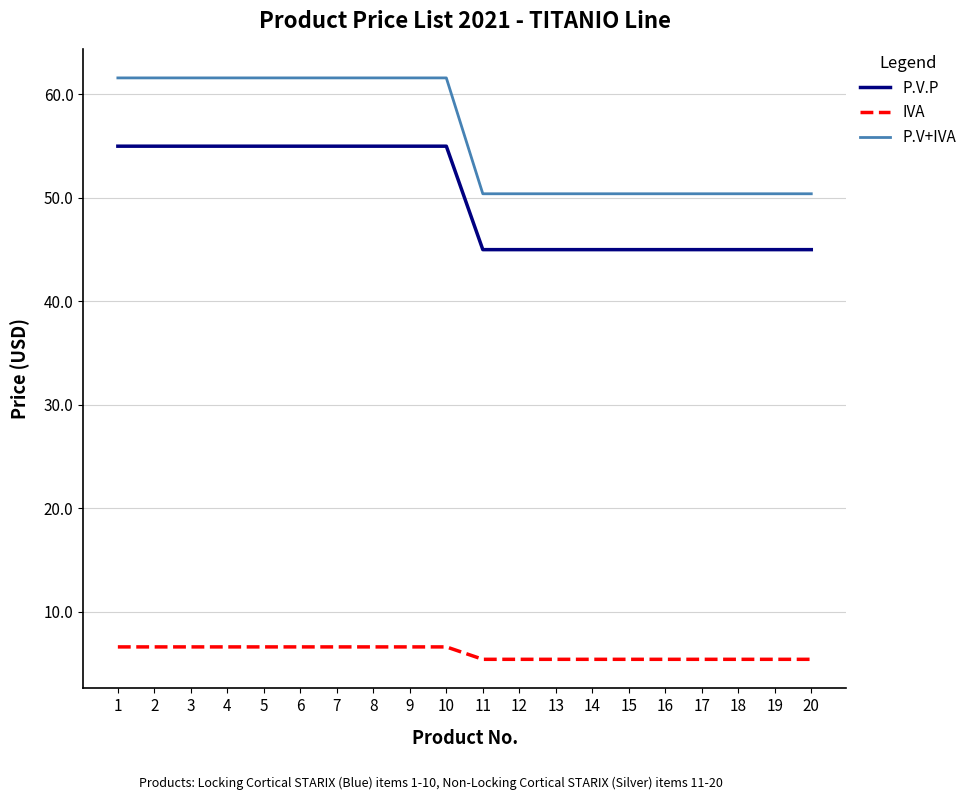

What is the greatest value displayed?

61.6